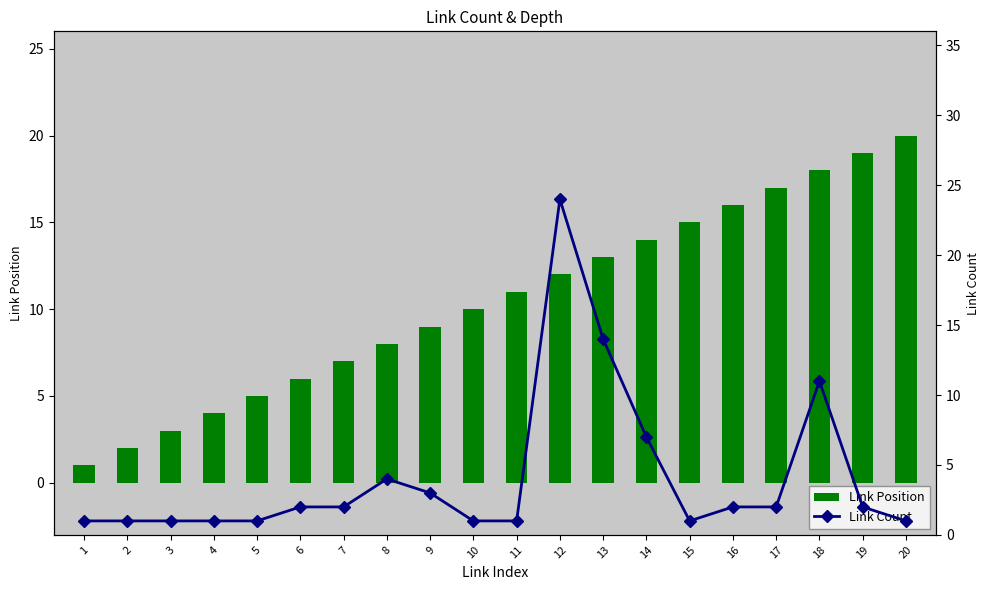

Are the bars horizontal?

No